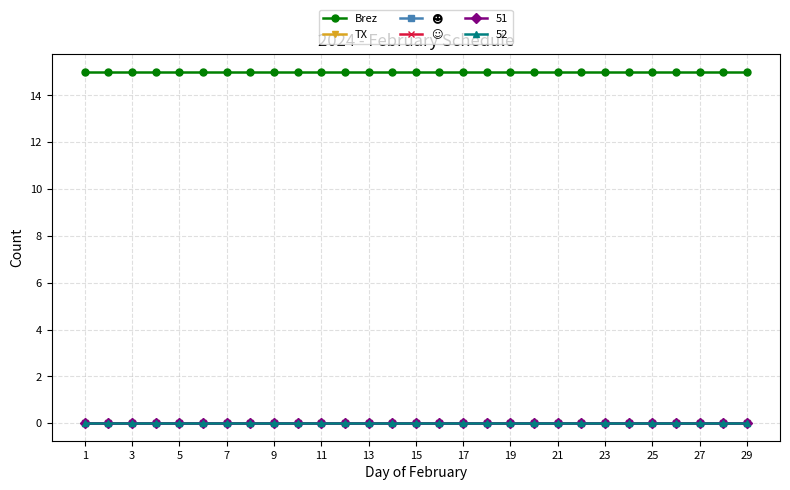

How many lines are shown in the chart?

6